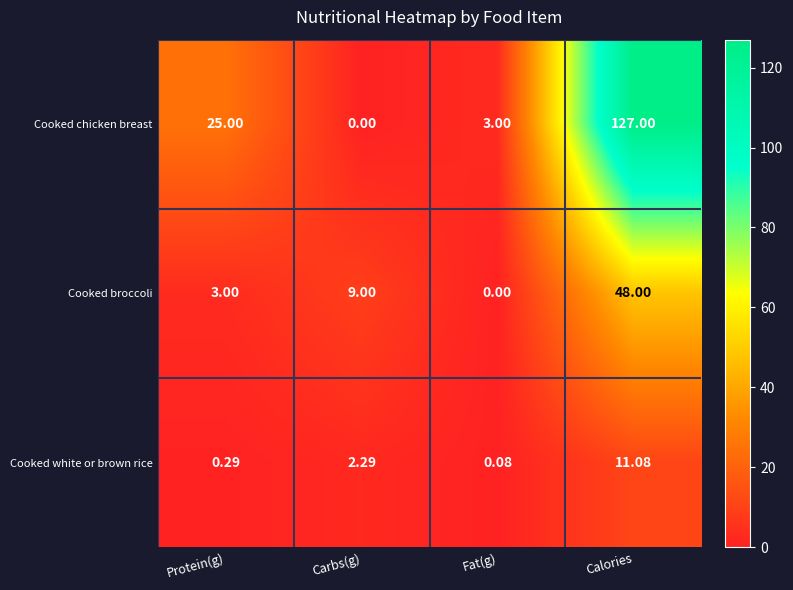

At which label is Cooked chicken breast closest to 63?

Protein(g)